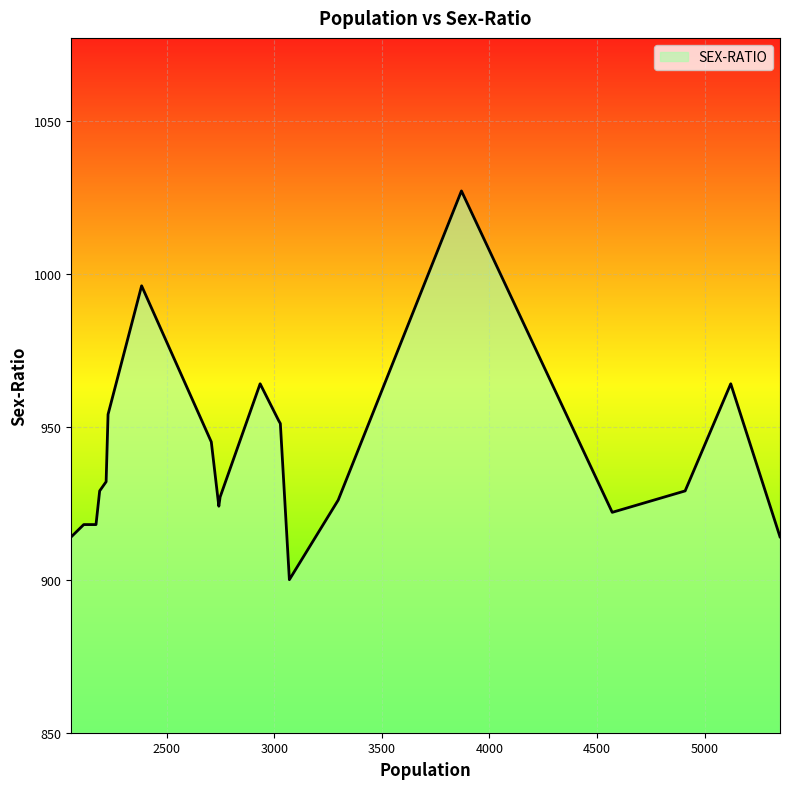

What is the greatest value displayed?

1027